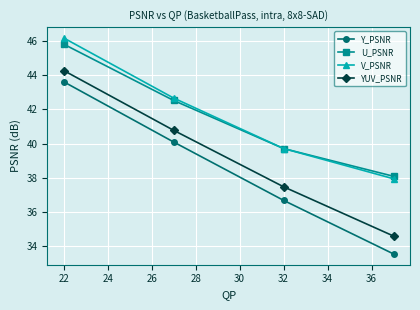

True or false: Y_PSNR has more than 0 interior local peaks.

False